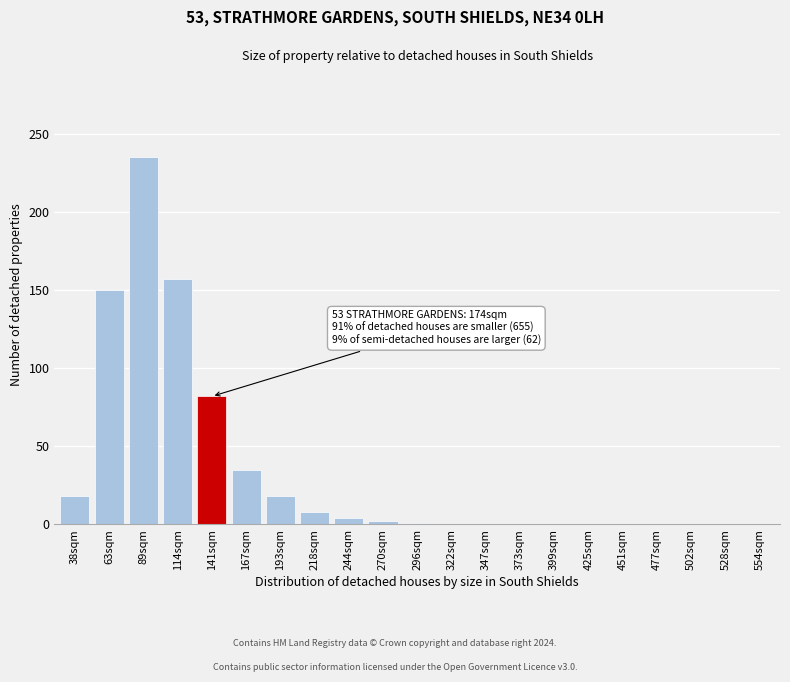

What is the change in value from 193sqm to 477sqm?

-18